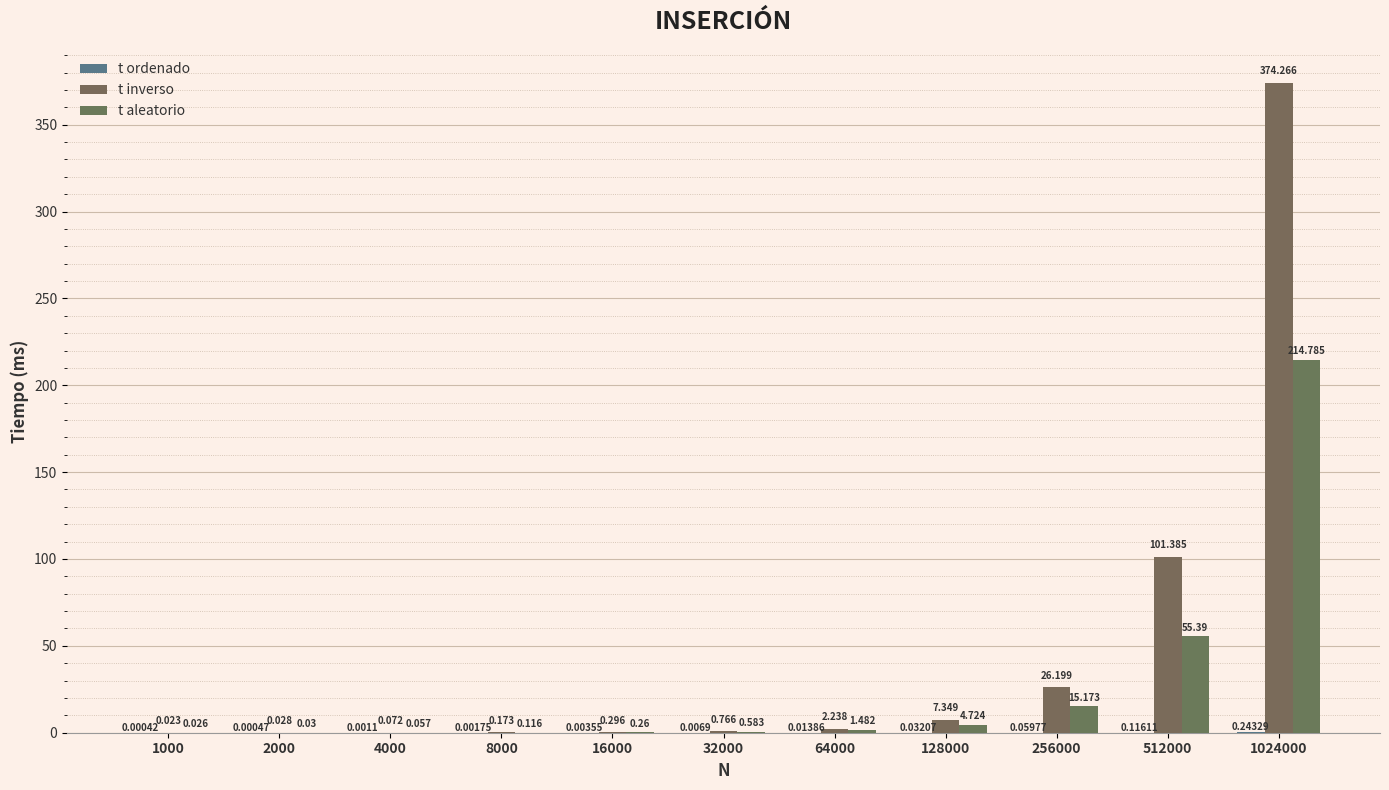

At which label is t inverso closest to 187?

512000